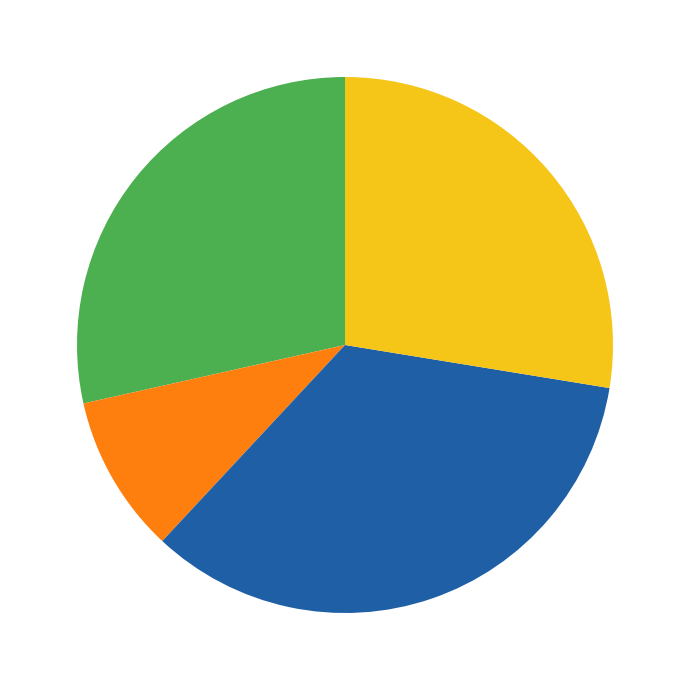

Is there a majority slice in this chart?

No